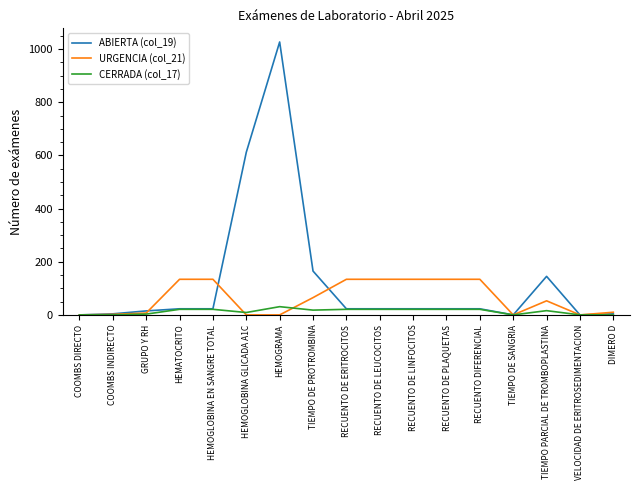

Which series has the largest total across all categories?

ABIERTA (col_19)